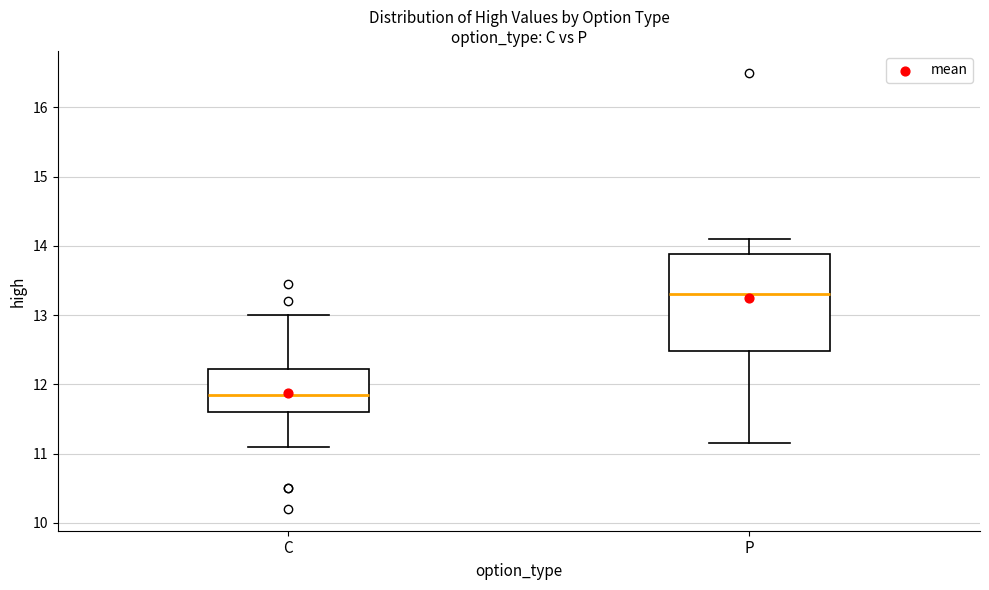

Which box is the tallest, from its lower edge to its upper edge?

P